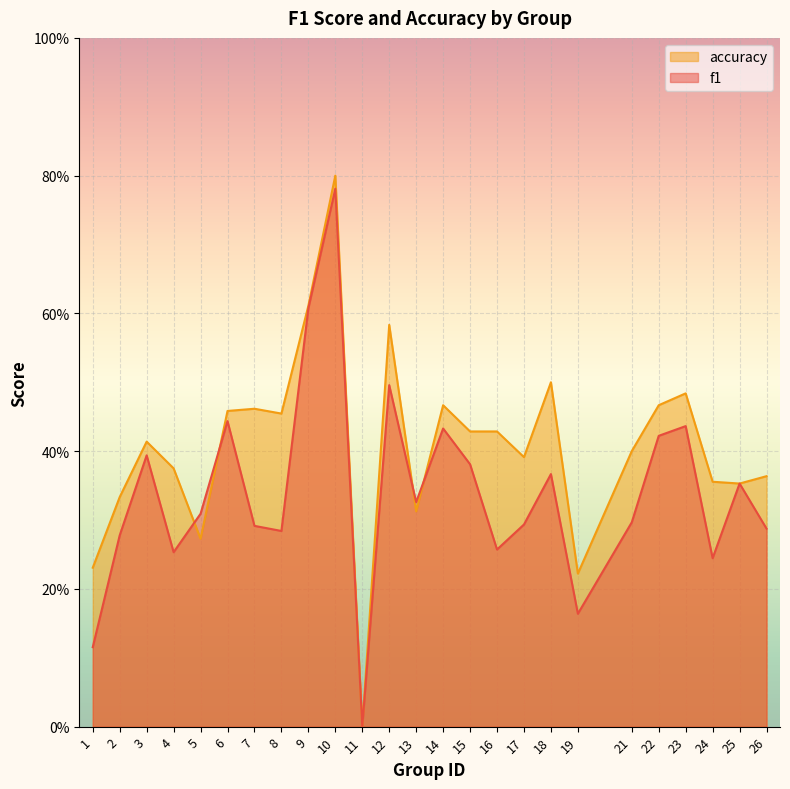

List the labels in order of f1 value, largest first.

10, 9, 12, 6, 23, 14, 22, 3, 15, 18, 25, 13, 5, 21, 17, 7, 26, 8, 2, 16, 4, 24, 19, 1, 11